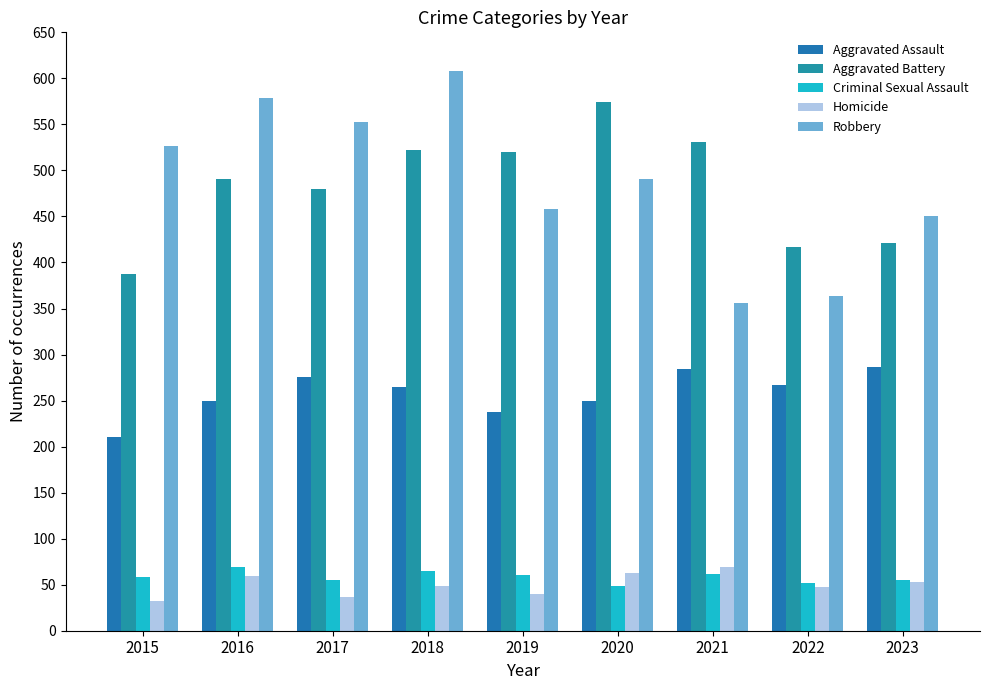

How many categories are shown in the chart?

9